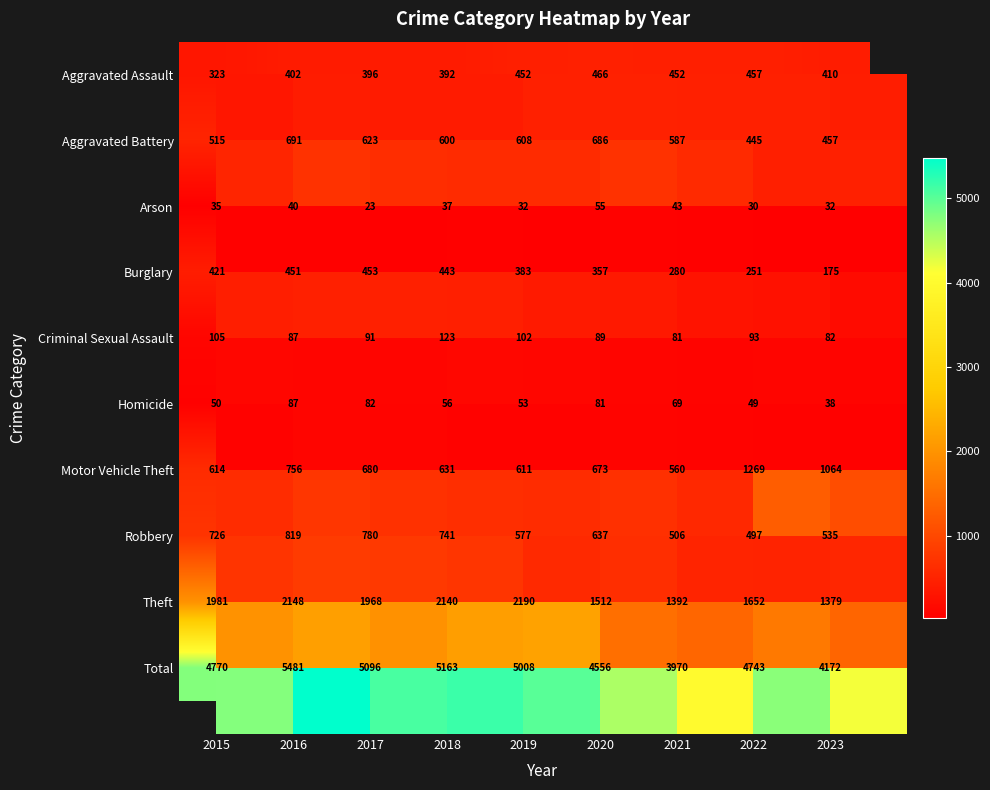

What is the difference between the maximum and minimum values in the Total series?

1511